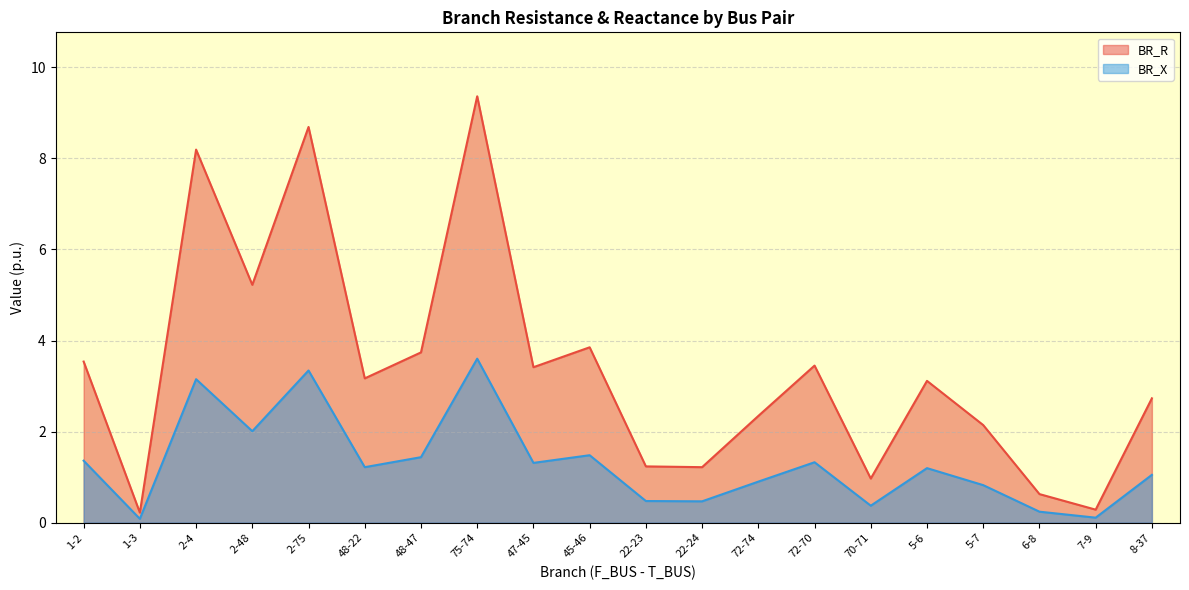

Which series changed the most between 2-75 and 45-46?

BR_R